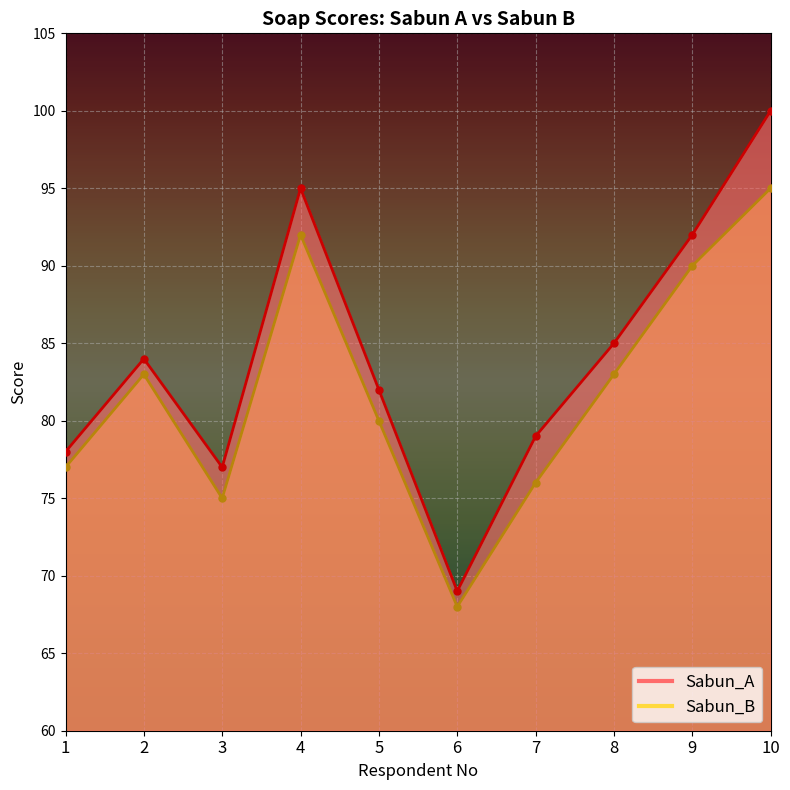

What is the approximate value of Sabun_B at 9, to the nearest 5?

90